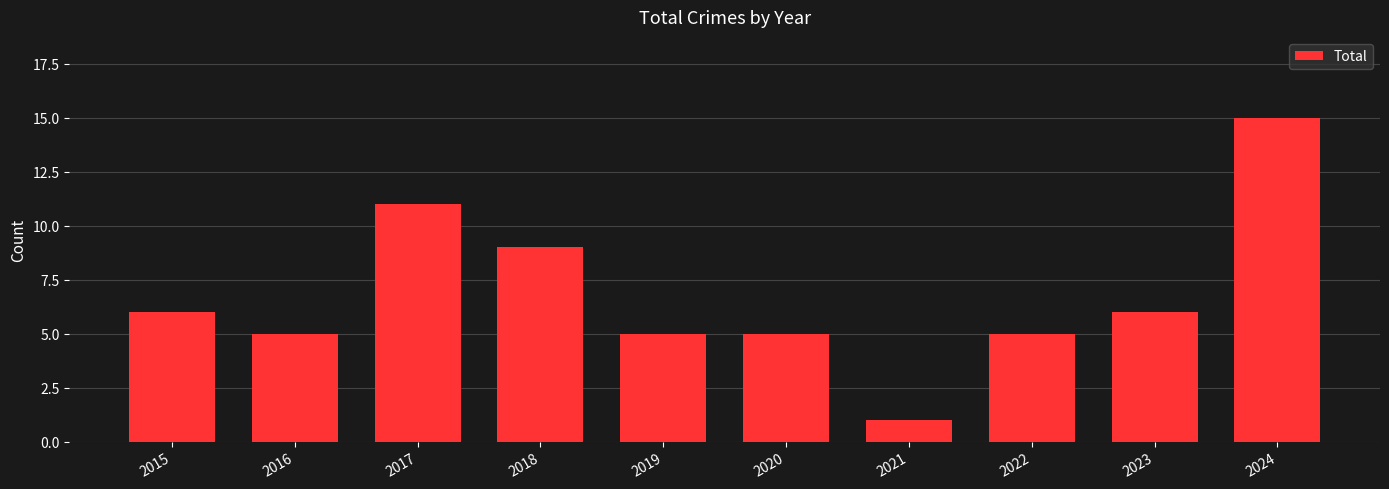

The value at 2023 is 11. True or false?

False